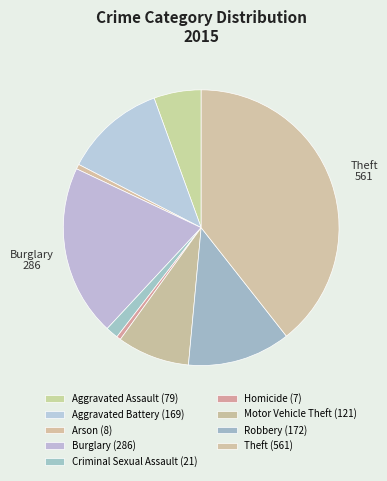

True or false: Motor Vehicle Theft accounts for 1% of the total.

False